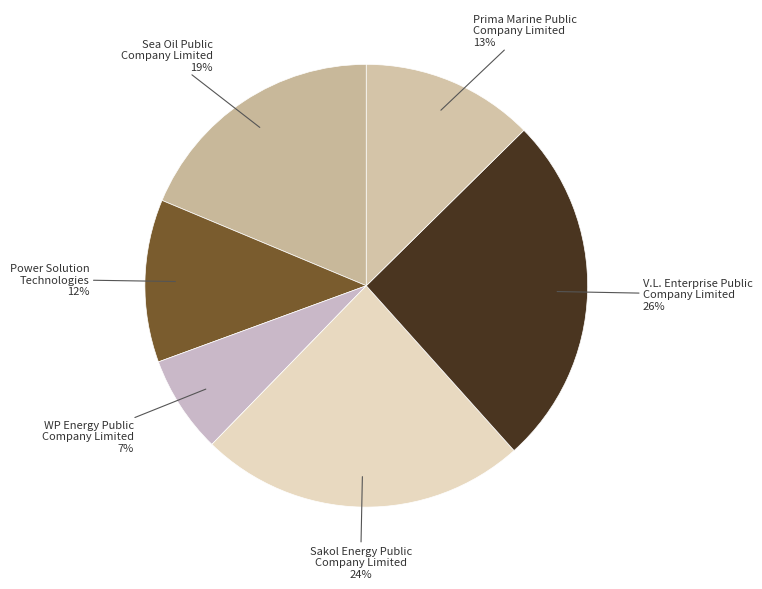

Do V.L. Enterprise Public Company Limited and Sea Oil Public Company Limited together represent more than half of the pie?

No